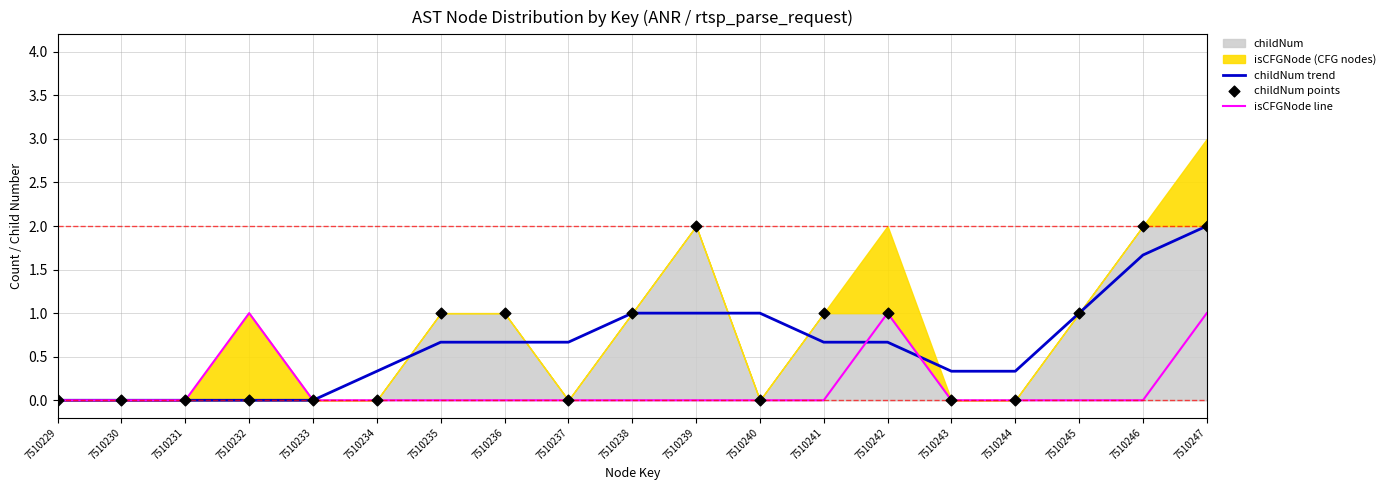

Which series has the largest Y range (max minus min)?

childNum trend